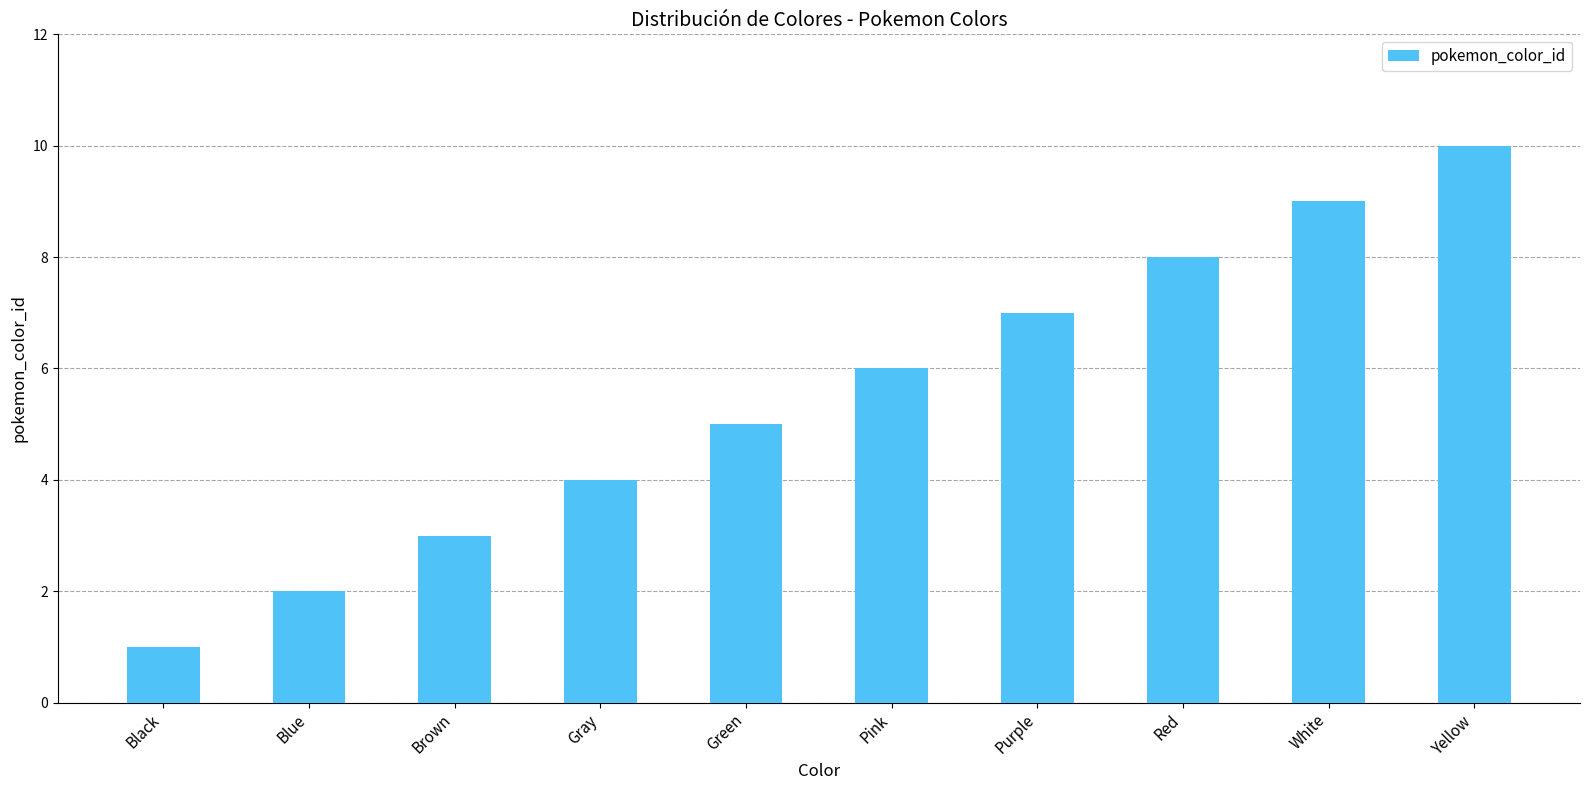

True or false: the data shows 1 at Black.

True